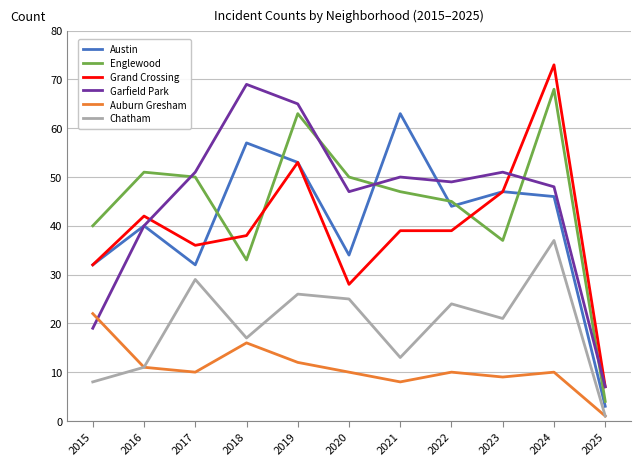

At which category is the sum across all series the highest?

2024